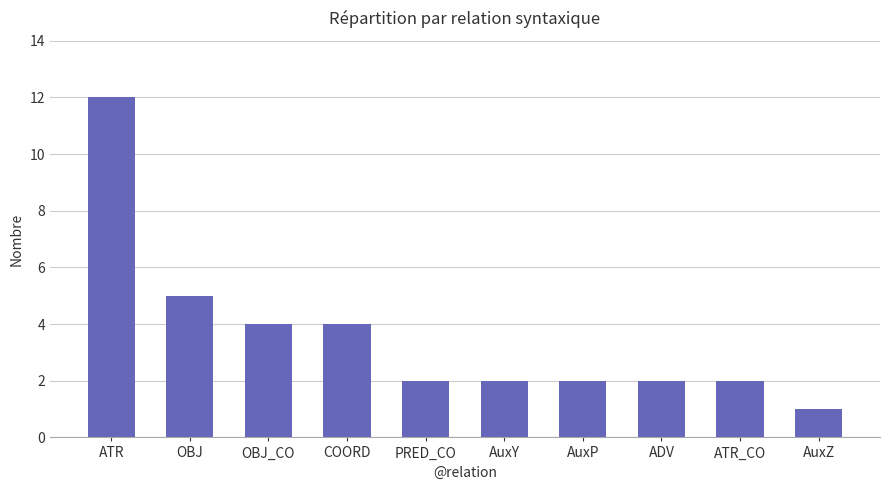

Is it true that the value at PRED_CO is 1?

False